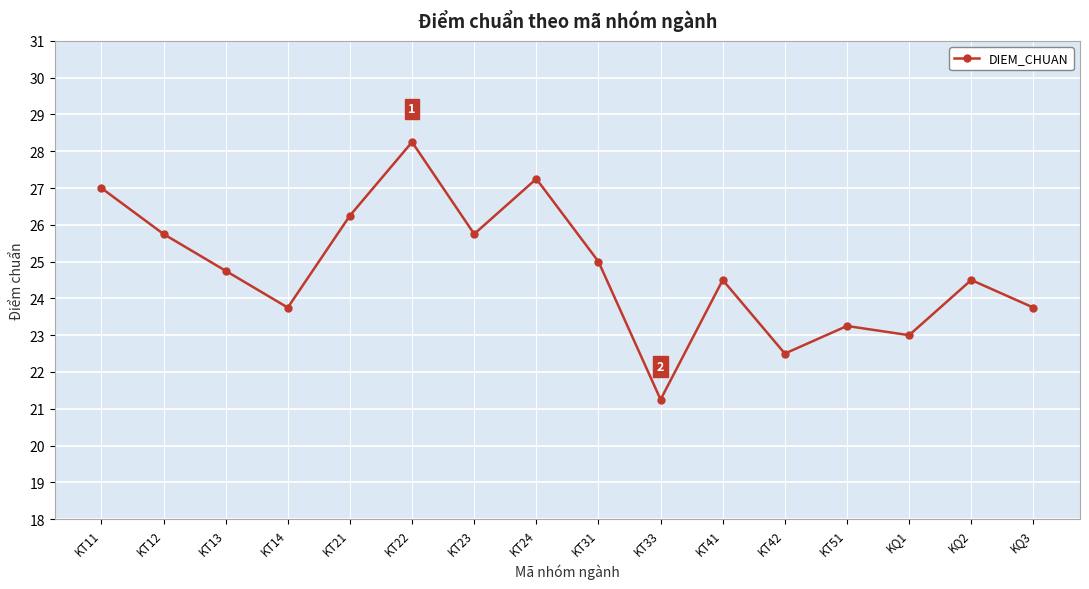

What is the change in value from KT11 to KQ1?

-4.0